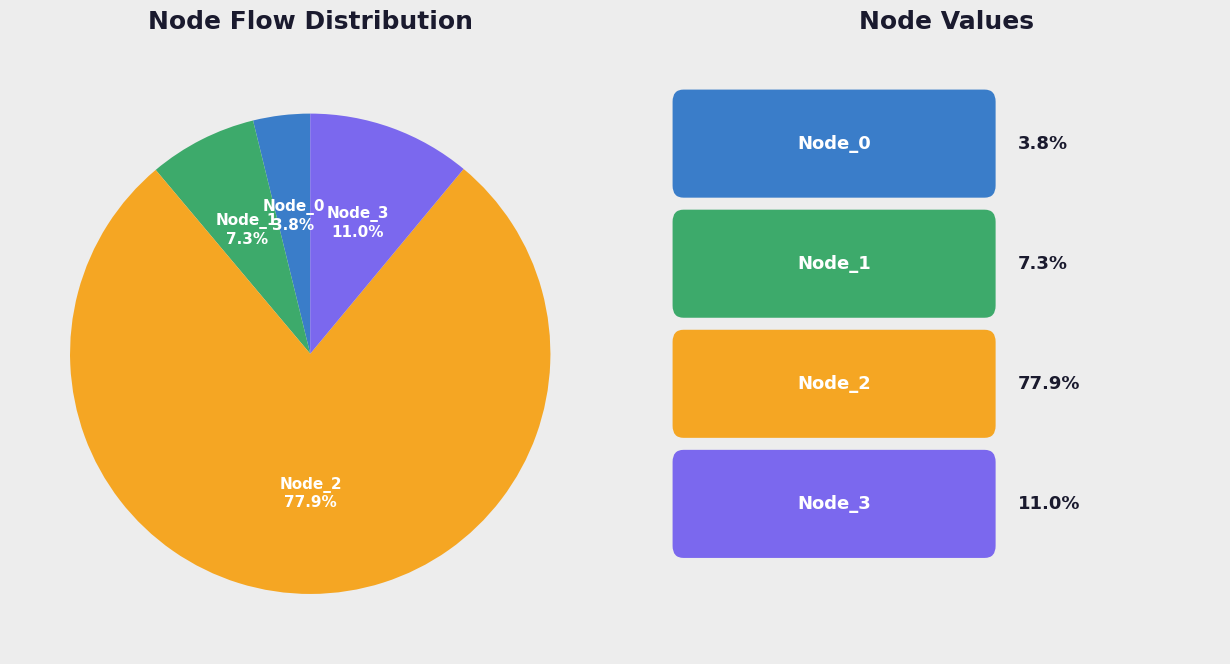

Combined, what portion of the pie is Node_0 and Node_1?

11.1%